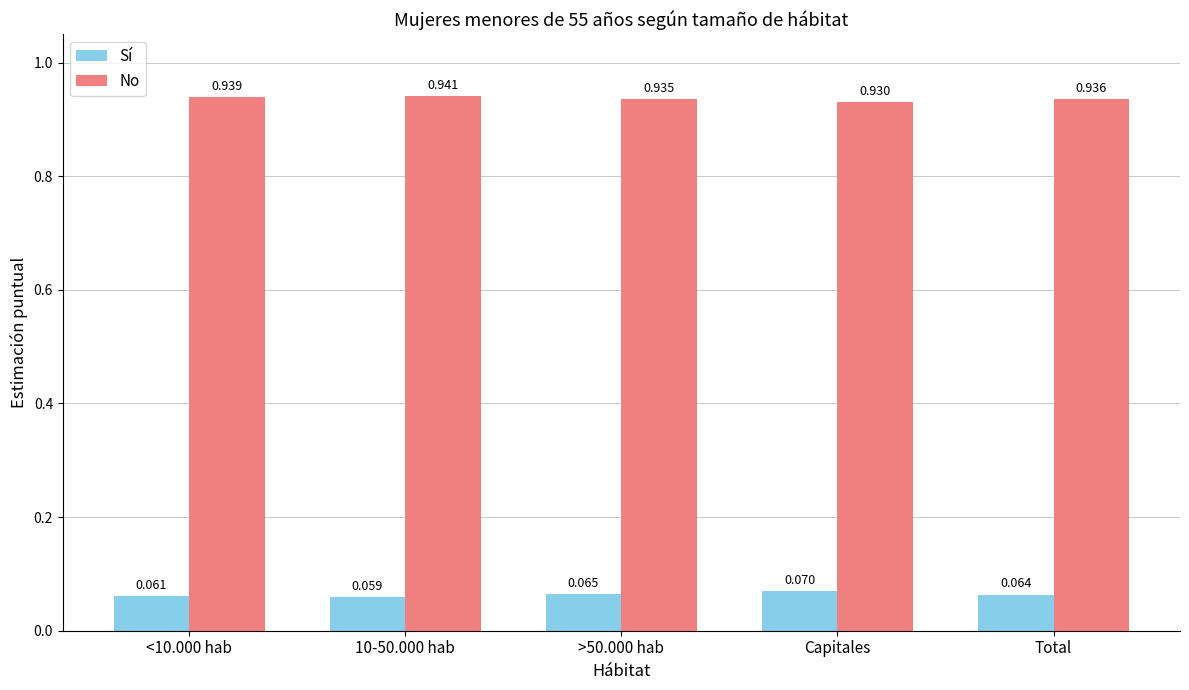

Does the chart contain any negative values?

No